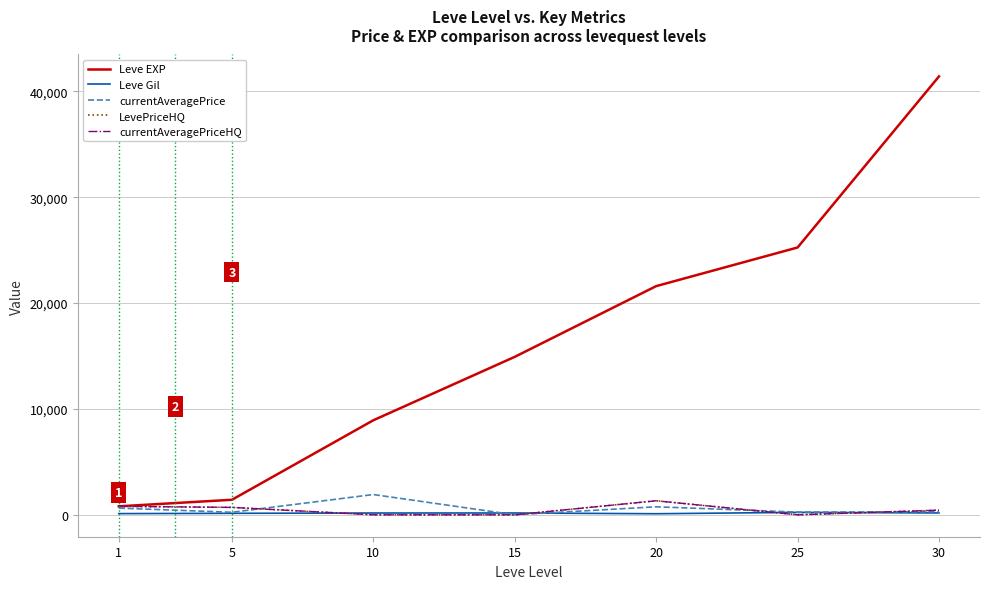

What is the value of the LevePriceHQ point at the 2nd from the left?

700.0